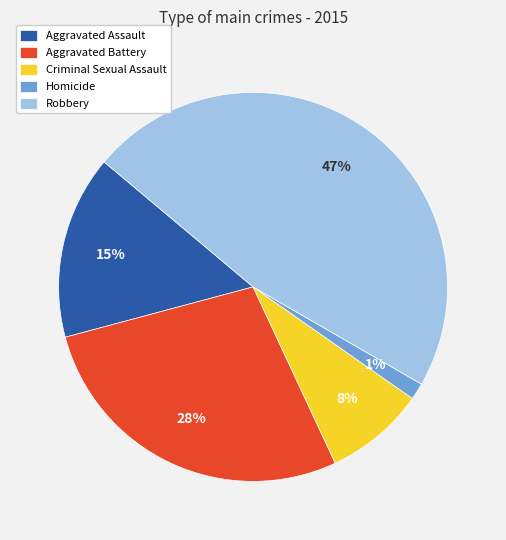

Which slice is the smallest?

Homicide